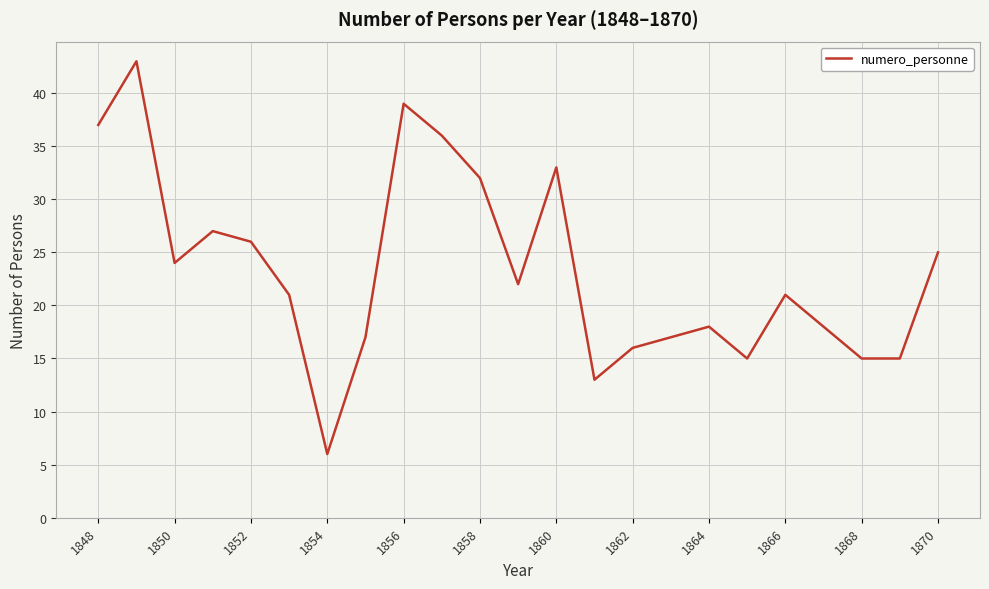

What is the minimum value shown in the chart?

6